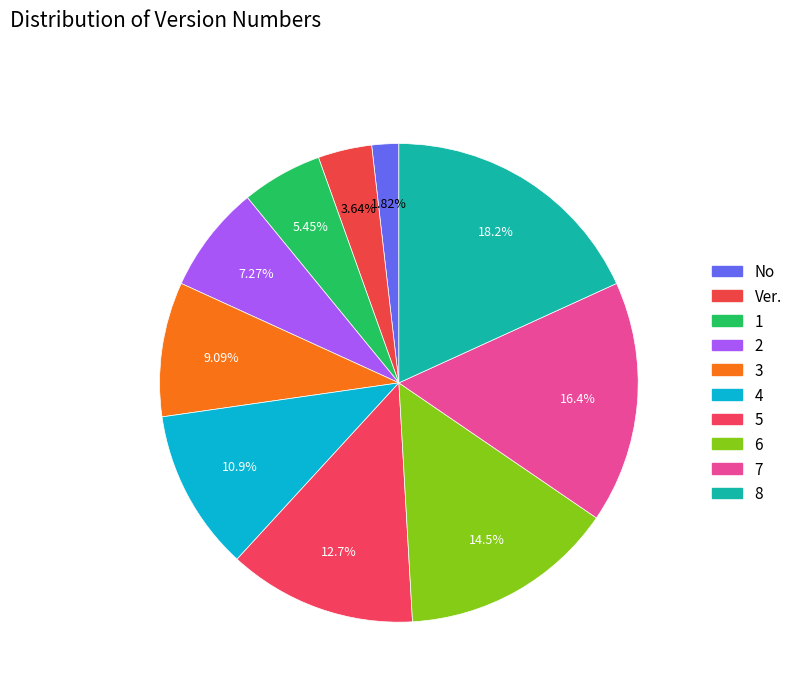

Does any single category account for the majority?

No